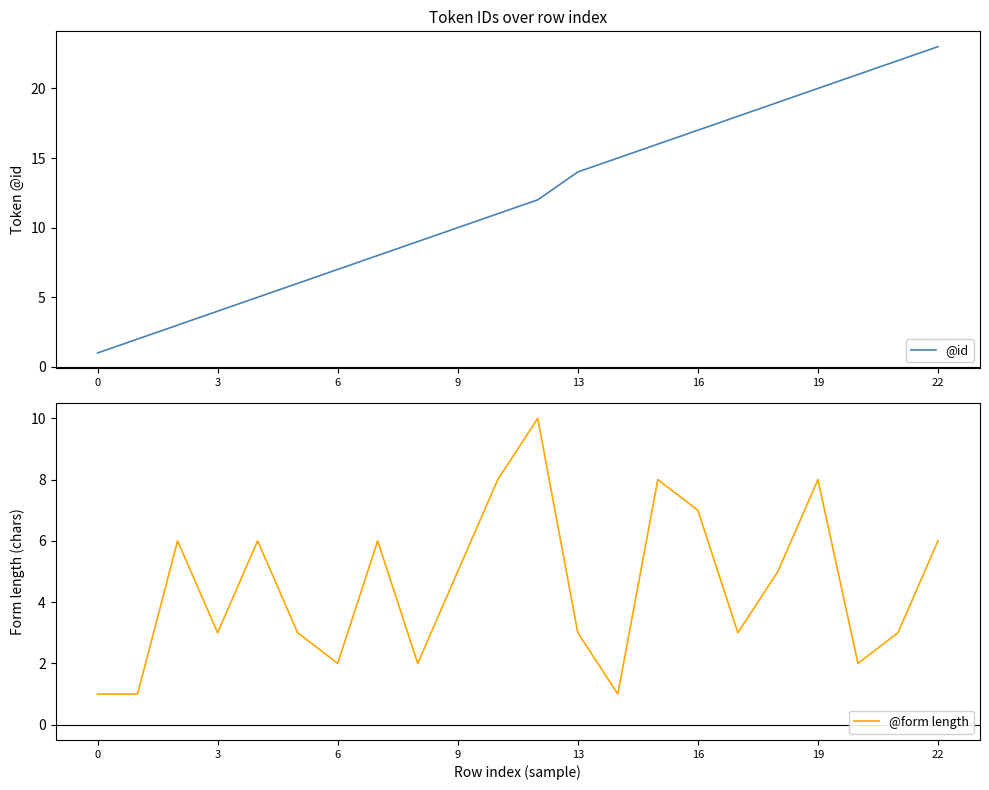

True or false: @id and @form length intersect in this chart.

True